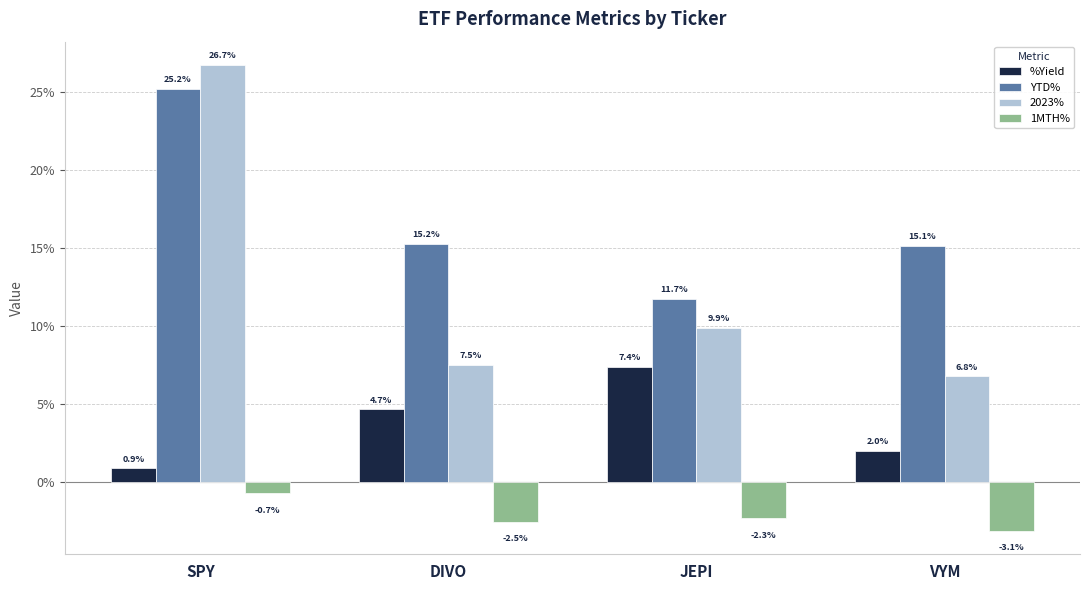

What is the label of the 3rd bar from the left?

JEPI